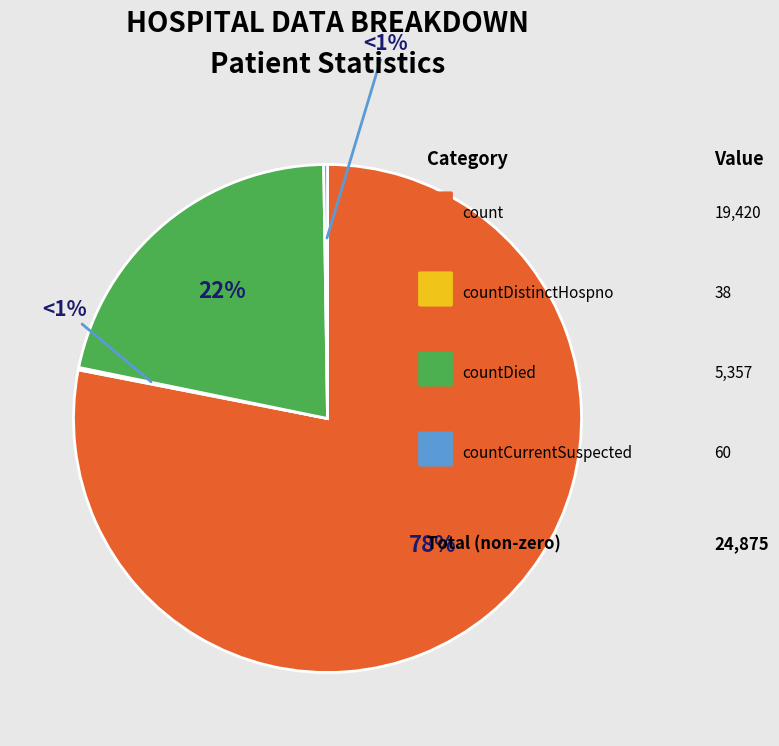

Is the sum of countDistinctHospno and countCurrent greater than half?

No